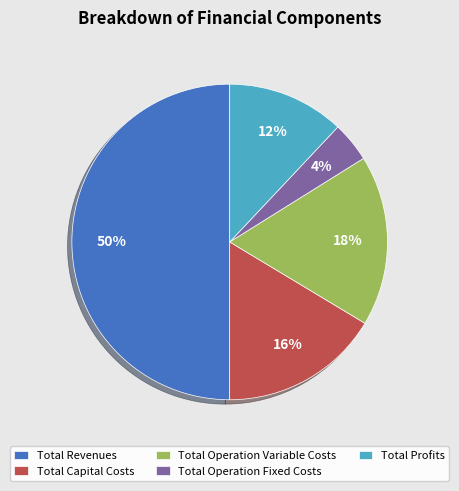

What is the smallest slice in the pie chart?

Total Operation Fixed Costs